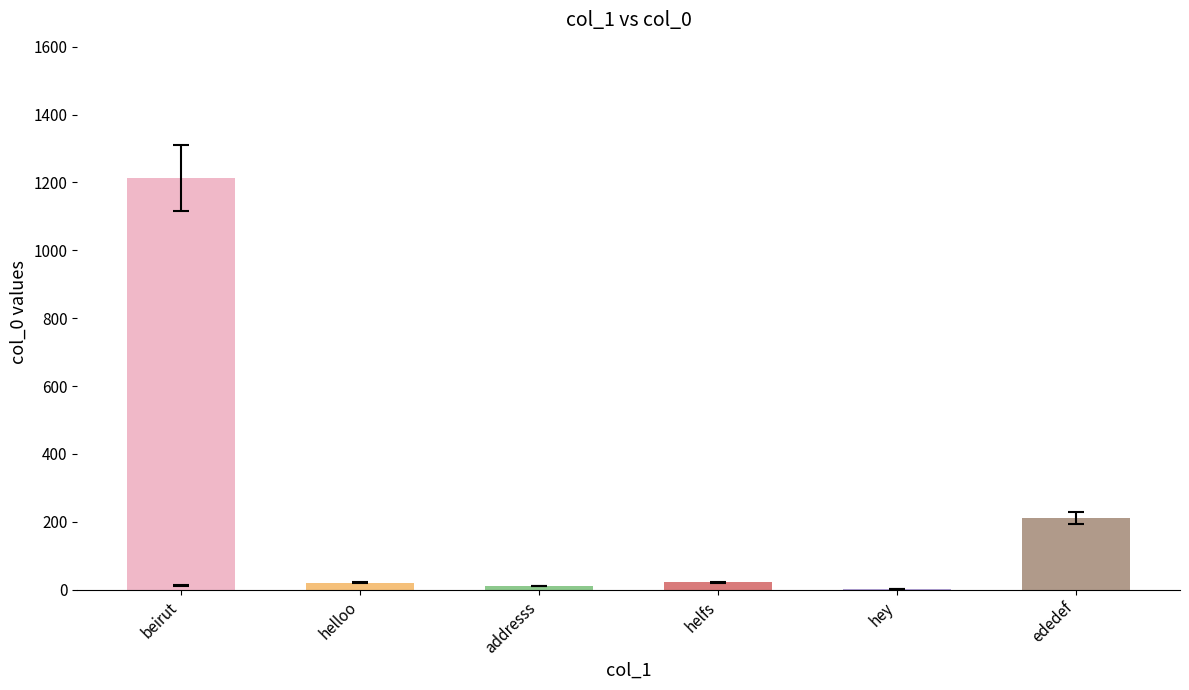

What is the difference between the maximum and minimum values?

1211